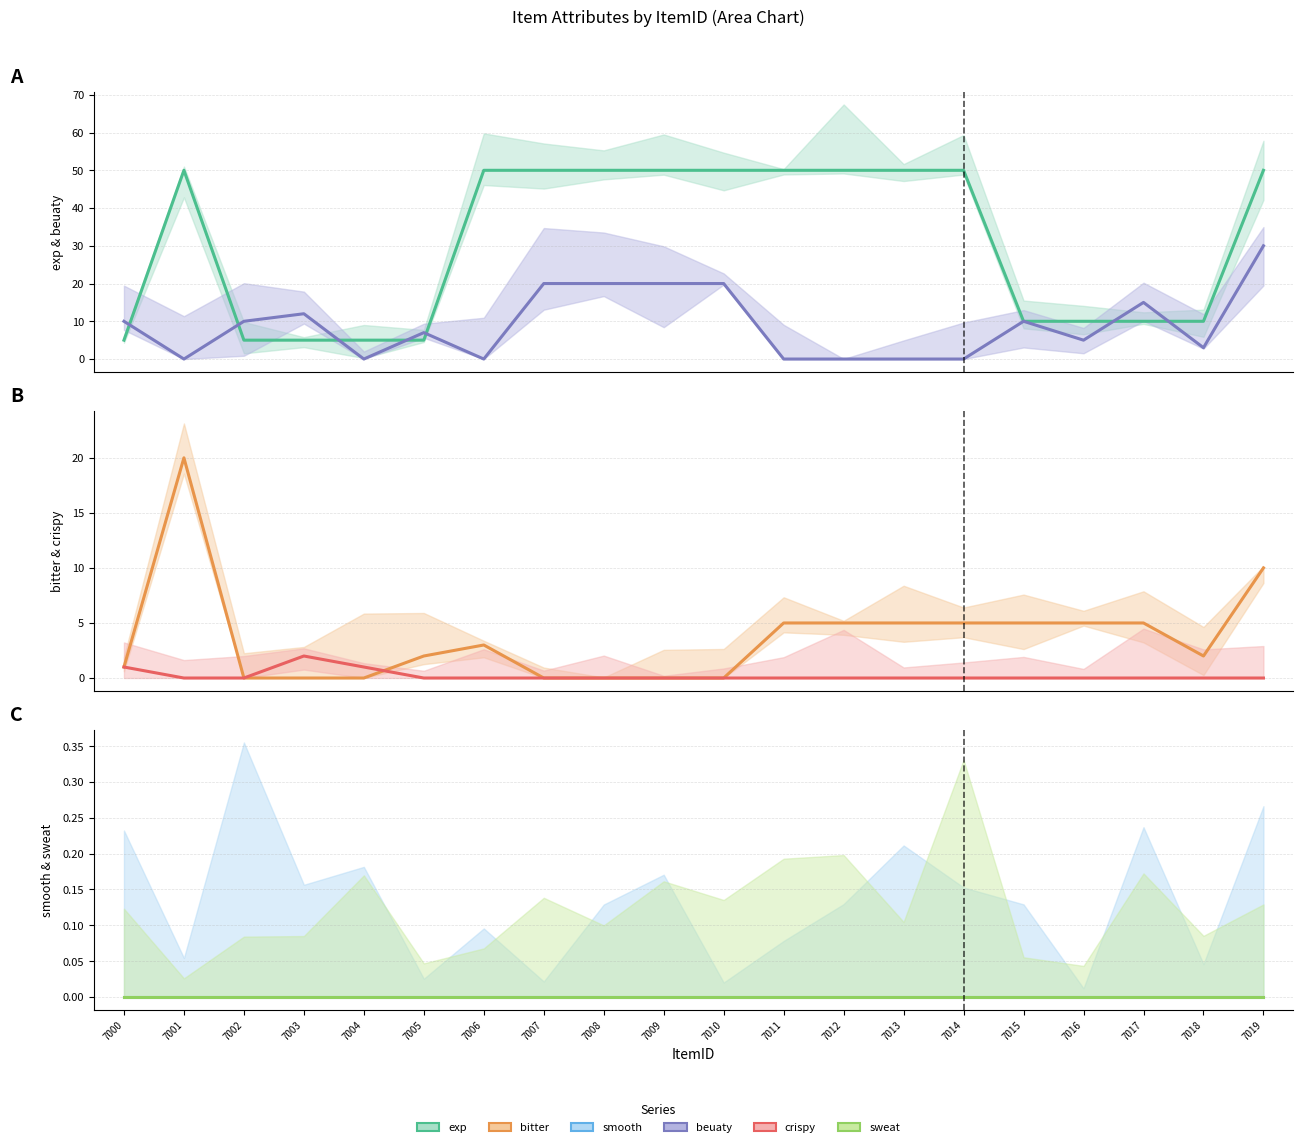

How many interior local valleys does the beuaty series have?

5